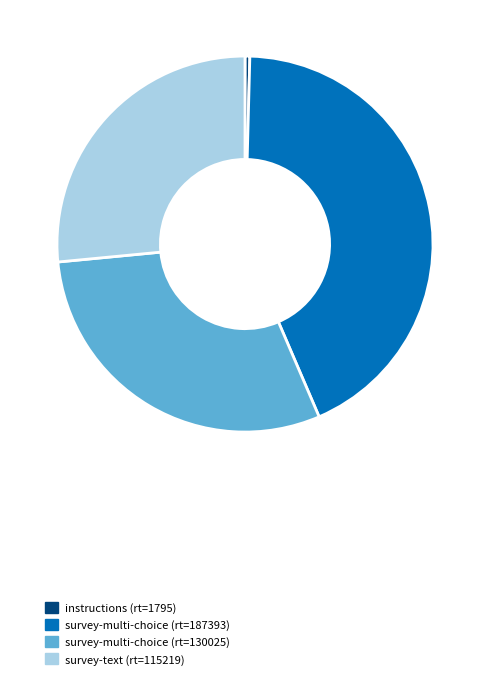

Does survey-multi-choice (rt=130025) account for over 50% of the chart?

No